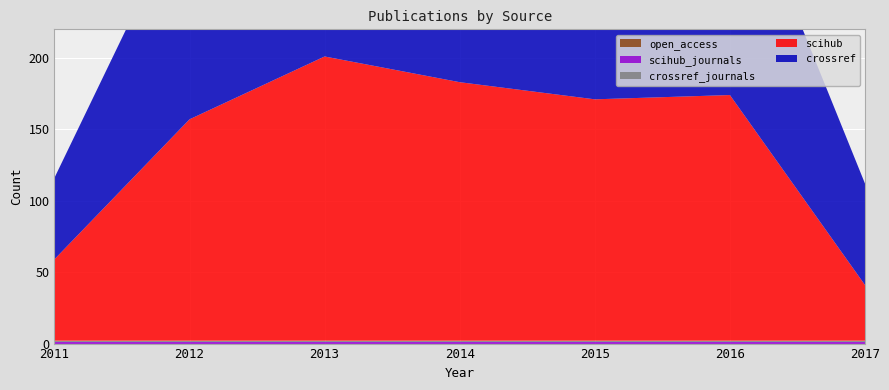

Reading left to right, what are all the values shown in this chart?

scihub: 57	155	199	181	169	172	39
crossref: 57	155	199	181	170	172	71
open_access: 0	0	0	0	0	0	0
scihub_journals: 1	1	1	1	1	1	1
crossref_journals: 1	1	1	1	1	1	1